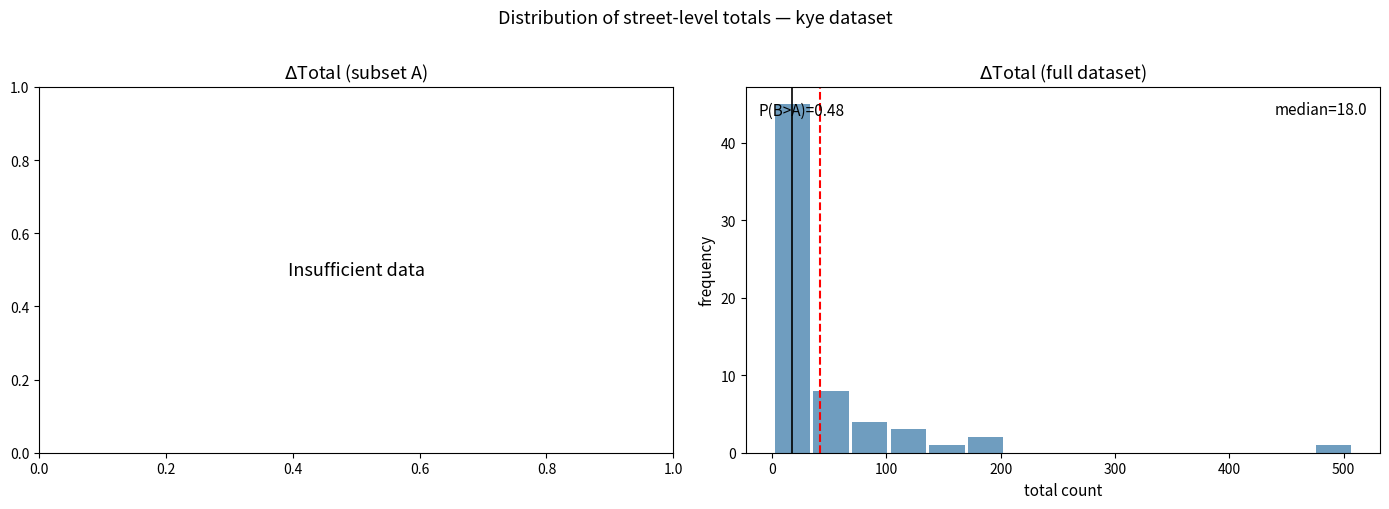

Around what value on the x-axis is the tallest bar? Give the approximate position of its centre, as read against the axis.

20